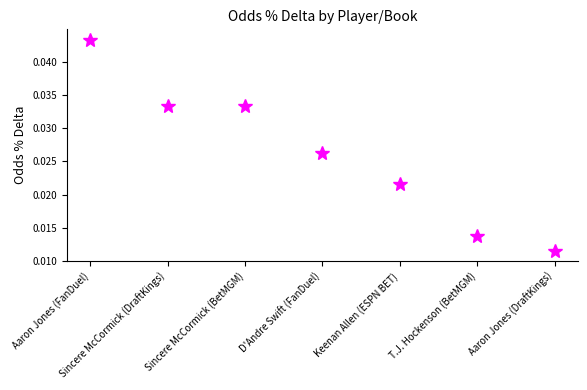

How many lines are shown in the chart?

1